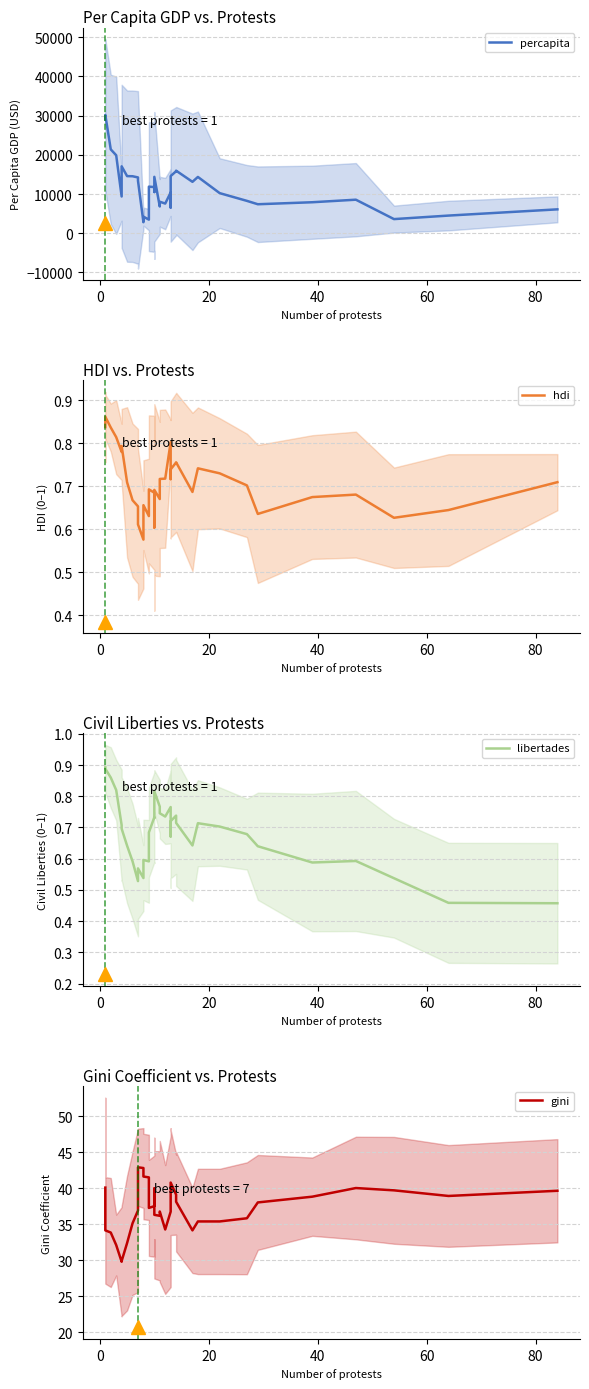

How many lines are shown in the chart?

4